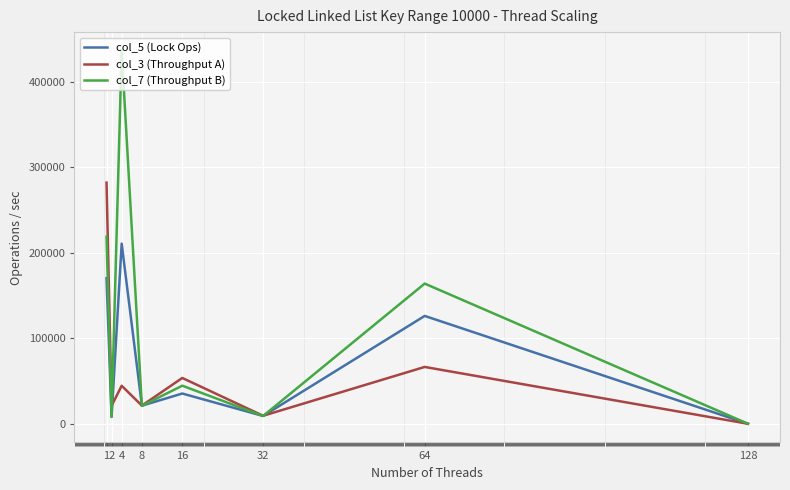

Rank the series at 4 from lowest to highest value.

col_3 (Throughput A), col_5 (Lock Ops), col_7 (Throughput B)